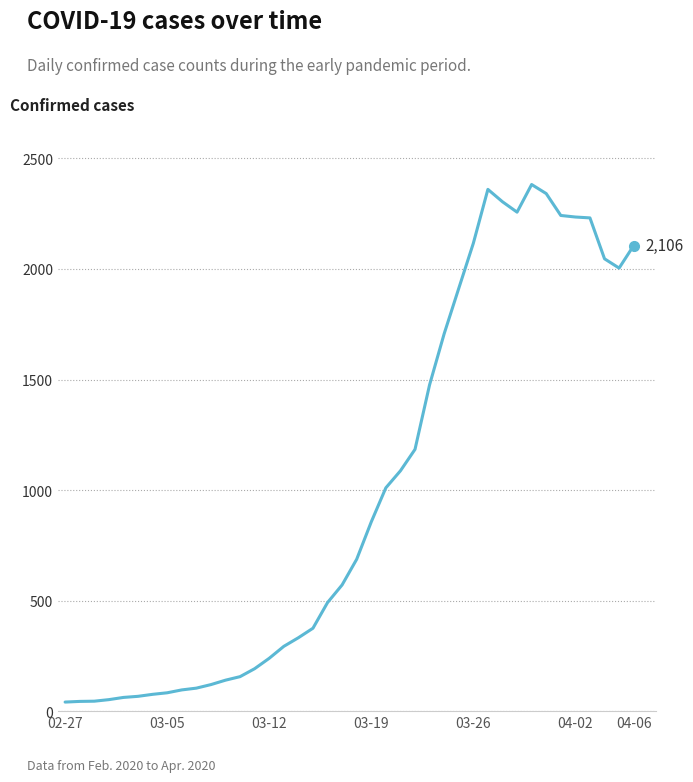

What is the greatest value displayed?

2382